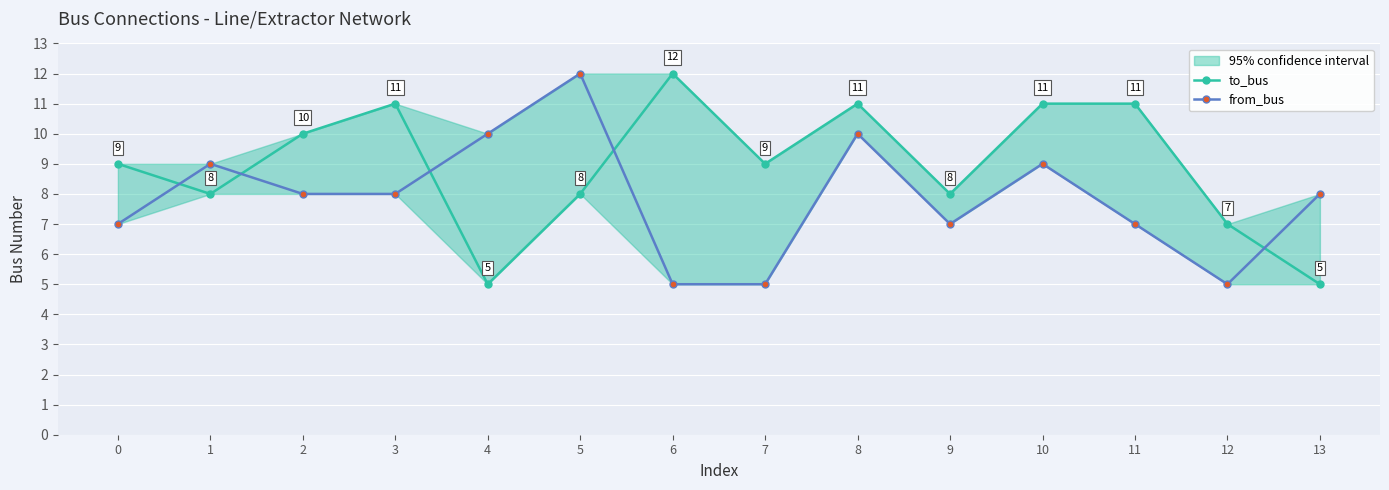

What is the value of the from_bus point at the 3rd from the left?

8